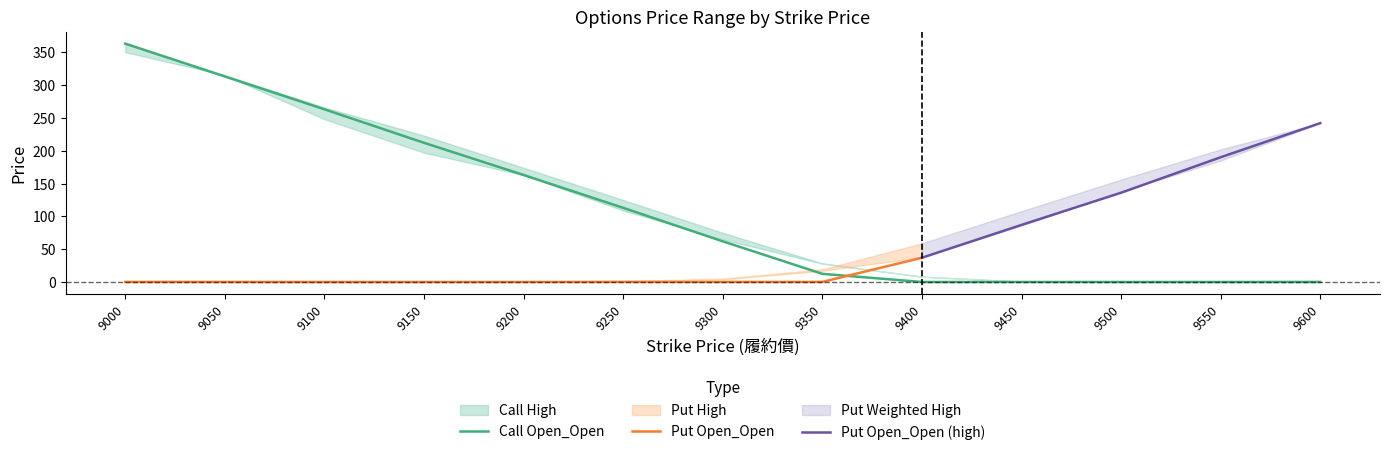

What is the greatest value displayed?

363.0